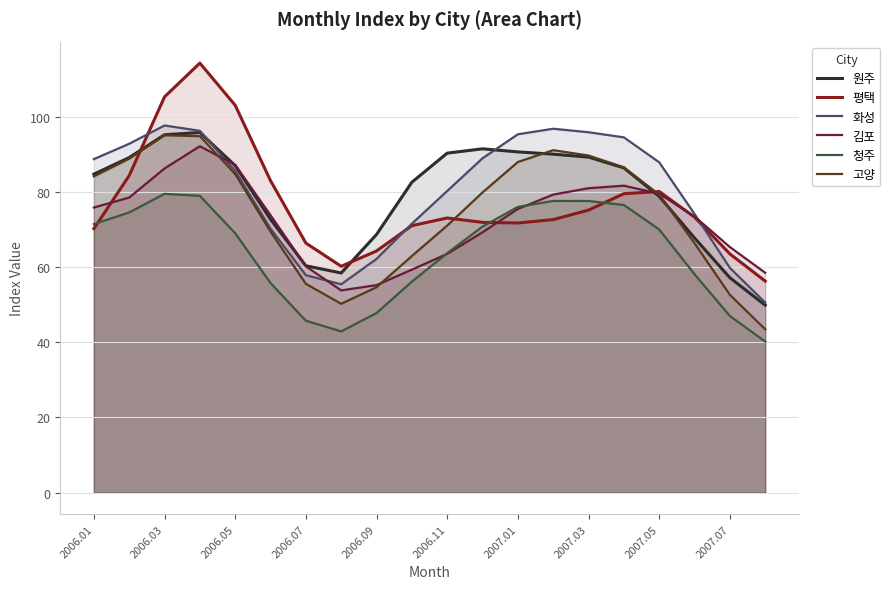

True or false: 청주 has a value of 30.4 at 2007.01.

False